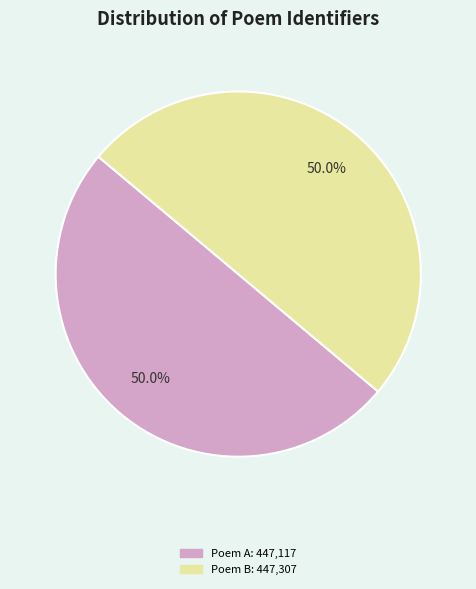

Count the number of slices in the pie.

2